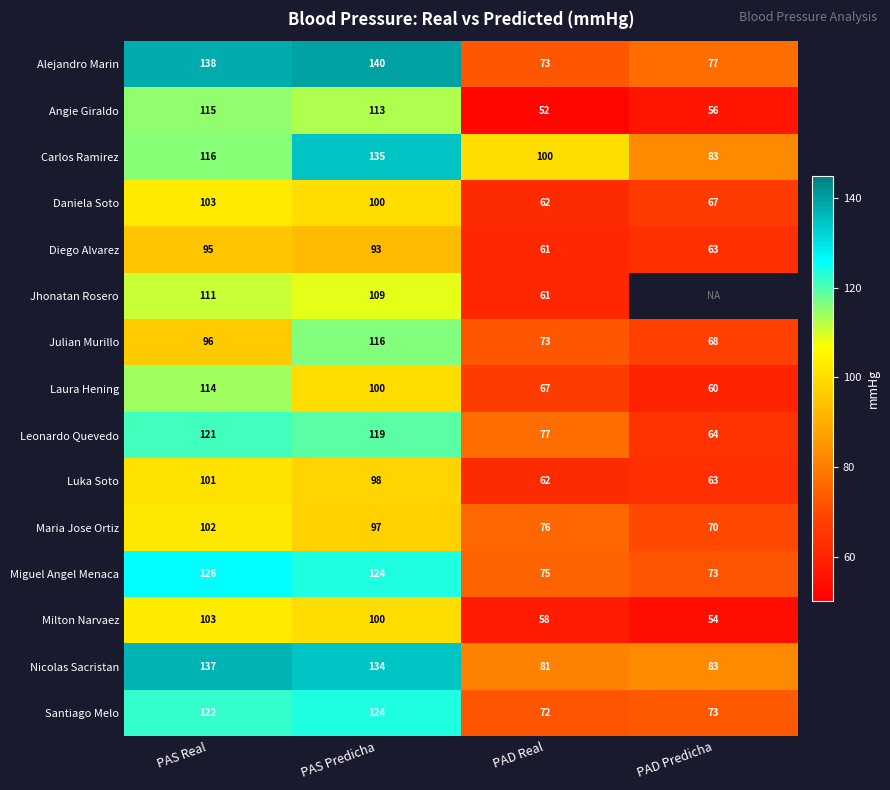

Which has a higher value, PAD Real or PAD Predicha?

PAD Predicha